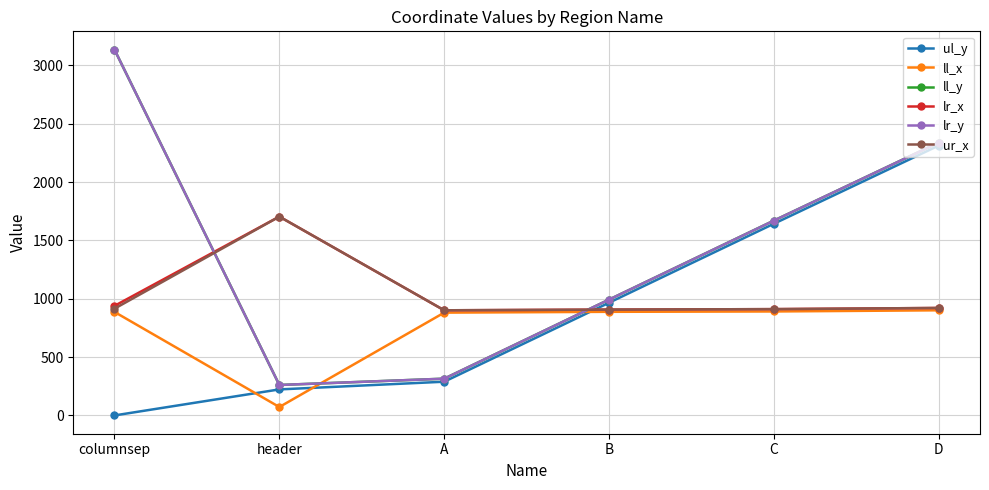

Between header and A, which is larger?

A